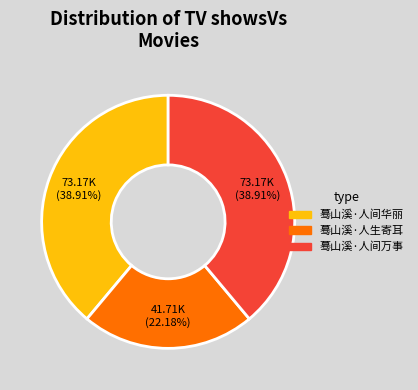

To the nearest percent, what is the average slice percentage?

33%